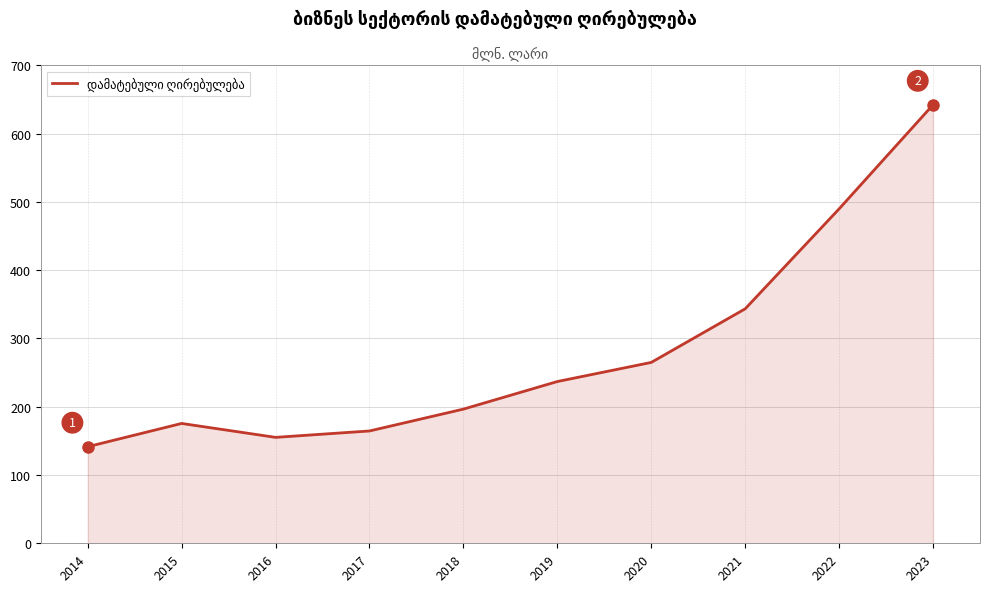

The chart shows a value of 264.9 at 2020. True or false?

True